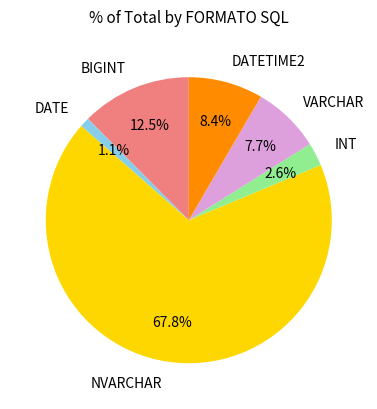

Is there any slice that represents more than half of the pie?

Yes